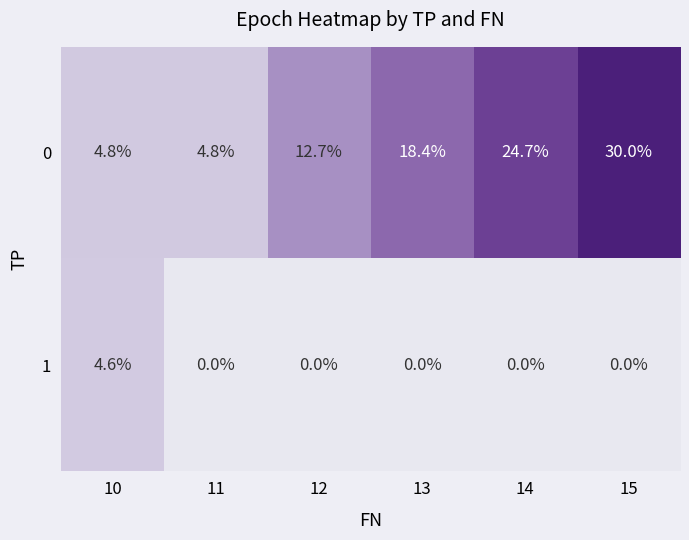

Which series has the widest spread of values?

0